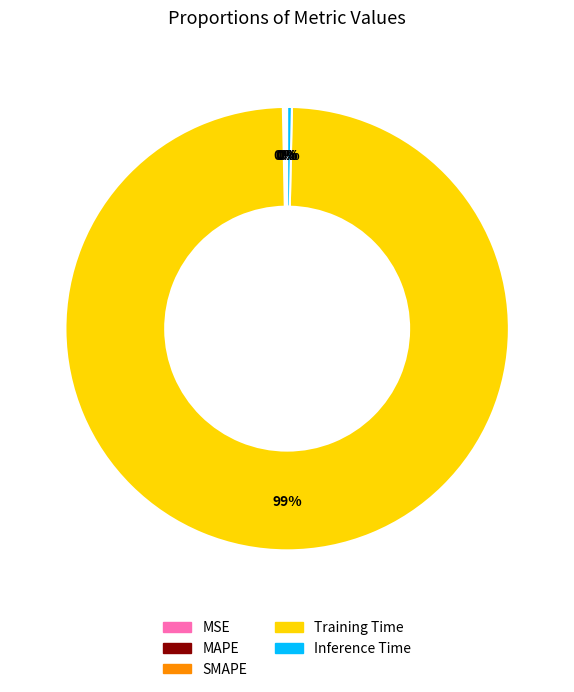

Is it true that Inference Time is 7% of the pie?

False